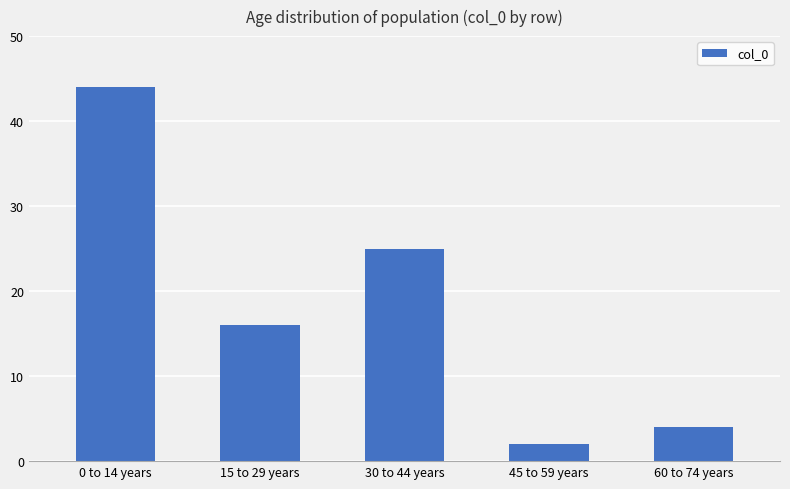

The value at 45 to 59 years is 2. True or false?

True